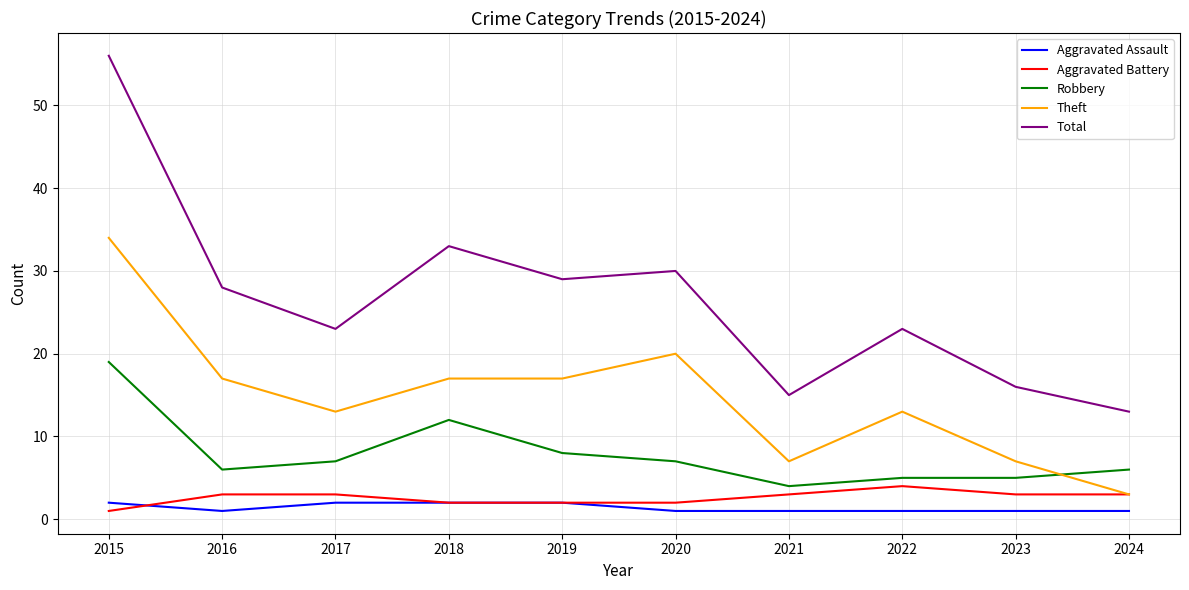

The Theft series shows 9 at 2019. True or false?

False